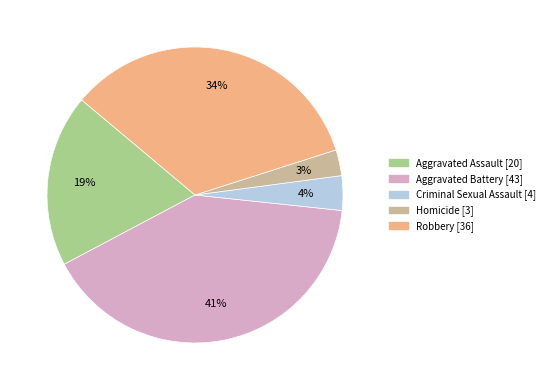

Does Aggravated Assault represent more than half of the total?

No